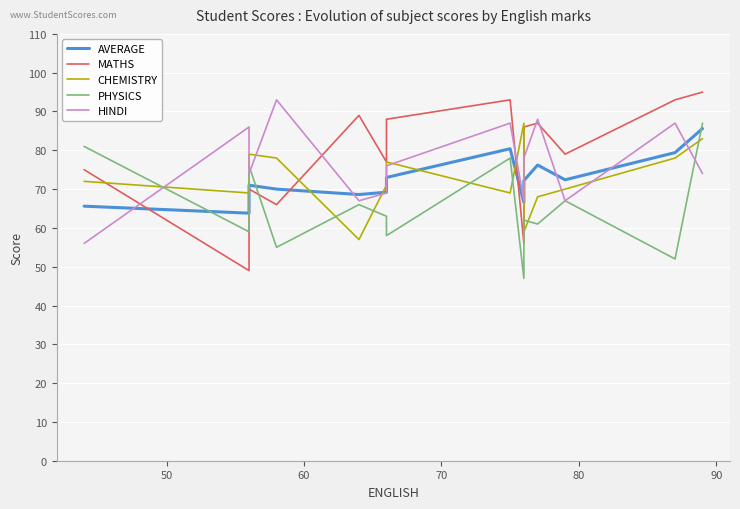

How many data points in PHYSICS are less than 63?

7